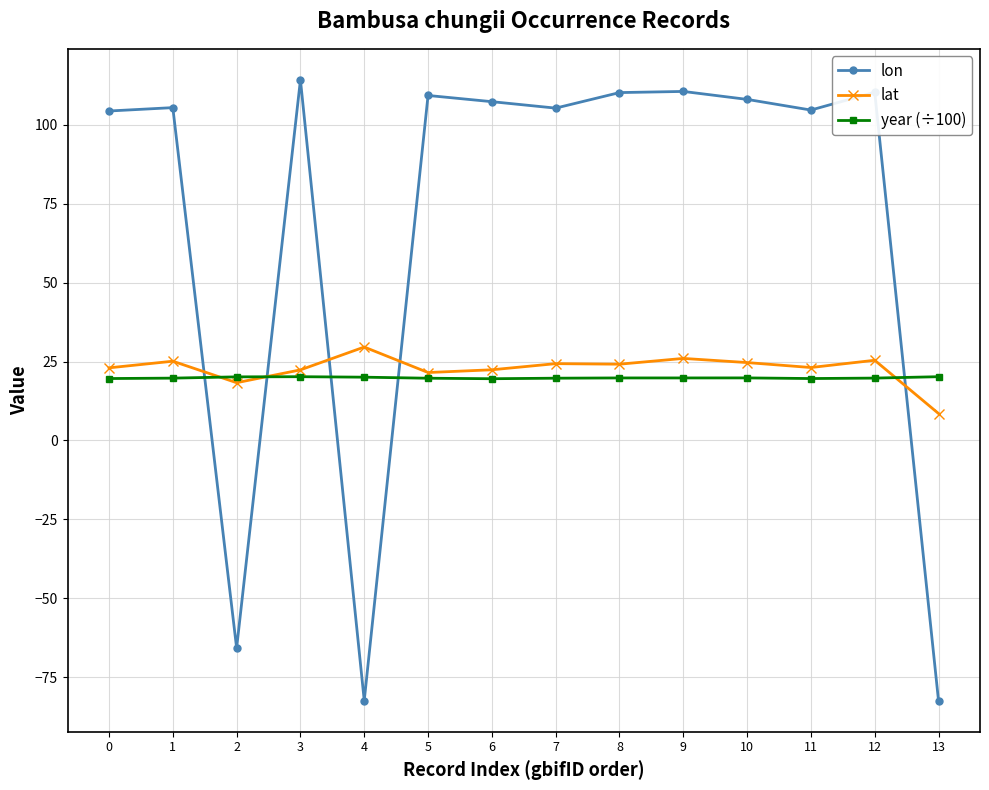

At which label is lat closest to 19?

2